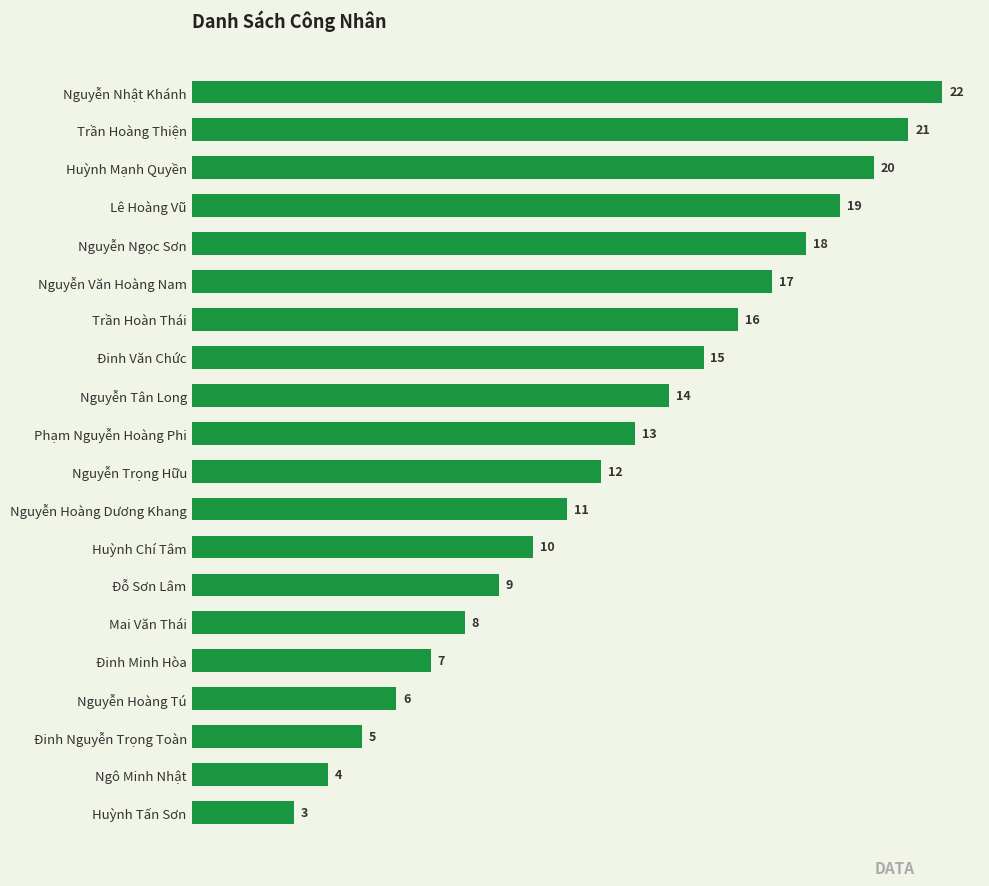

True or false: the data shows 15 at Đinh Văn Chức.

True